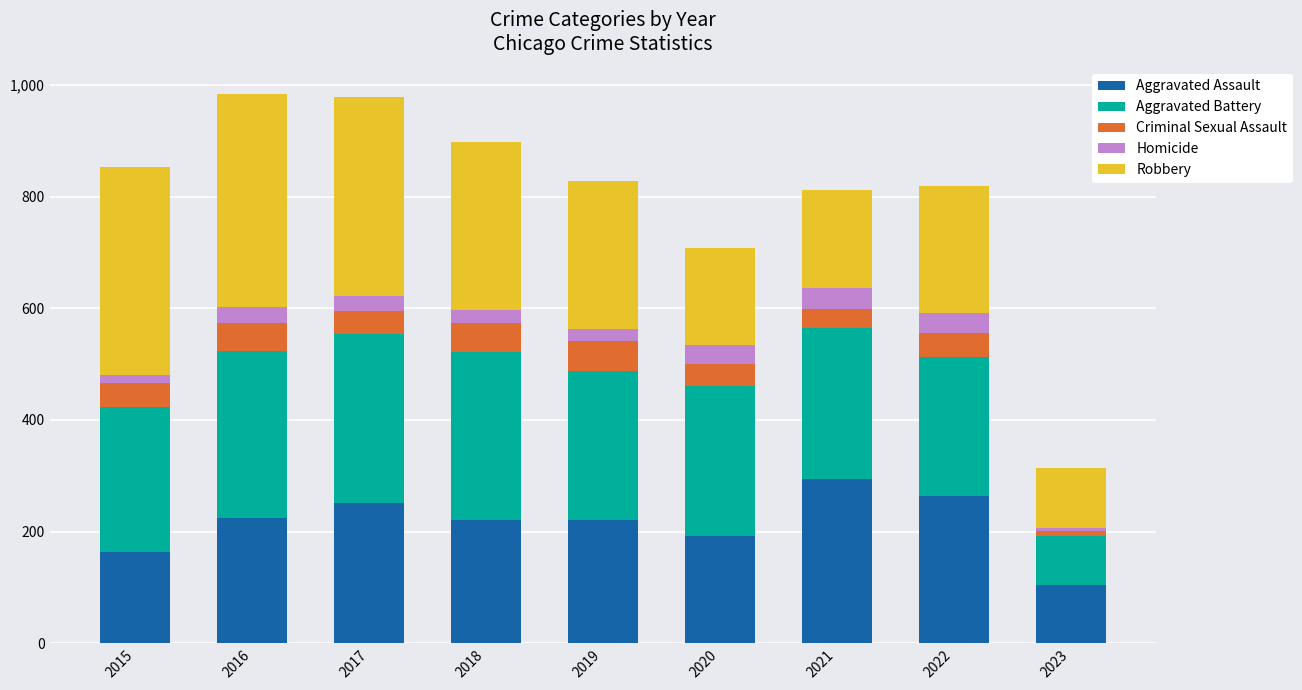

What is the total value across all series at 2022?

818